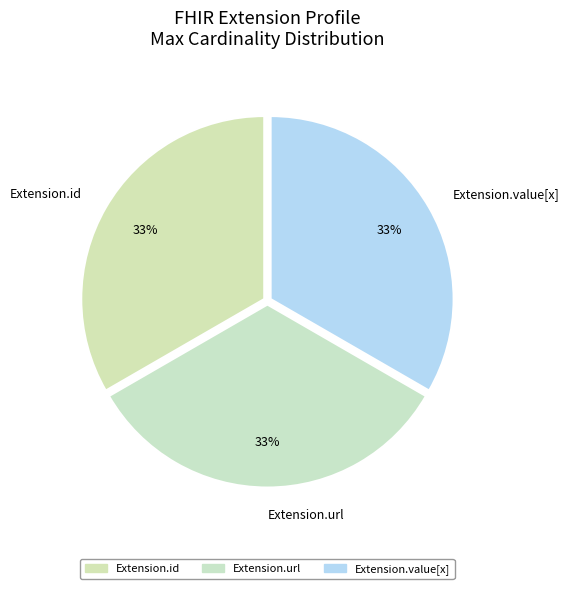

To the nearest percent, what percentage of the pie is Extension.value[x]?

33%